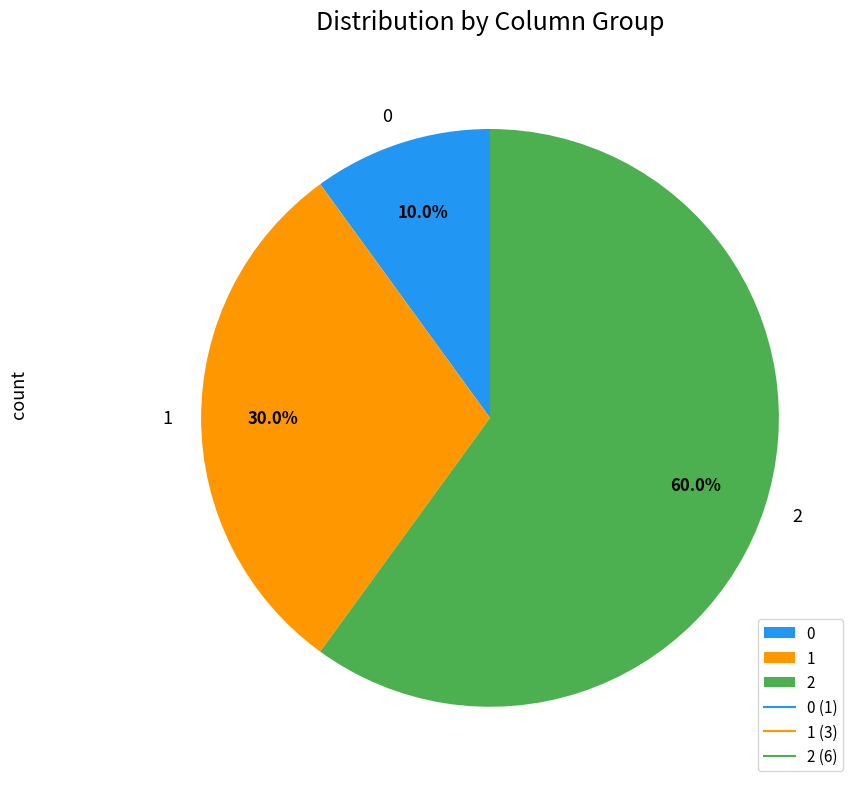

Count the number of slices in the pie.

3